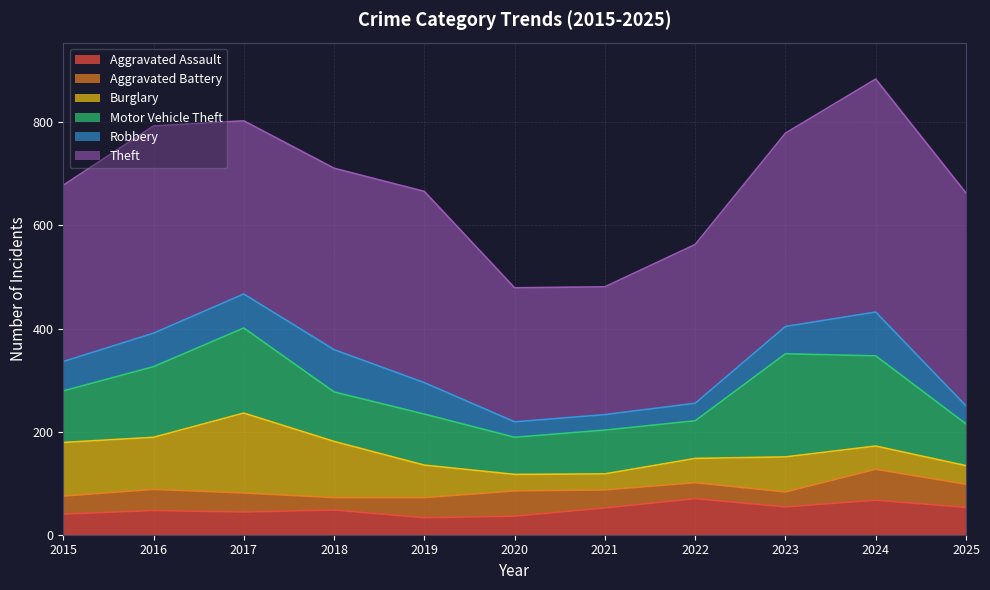

True or false: Robbery and Theft intersect in this chart.

False